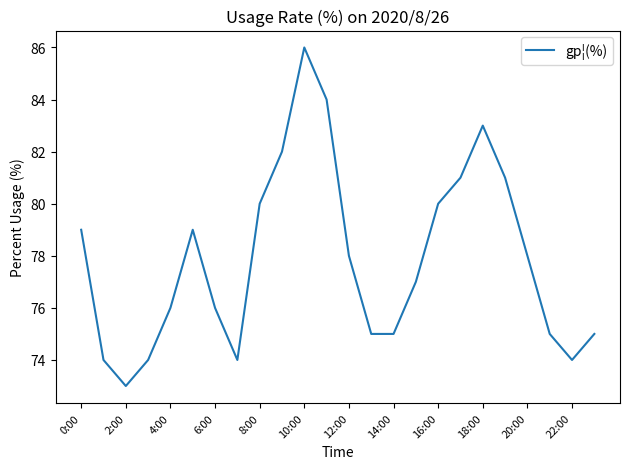

What is the smallest value displayed?

73